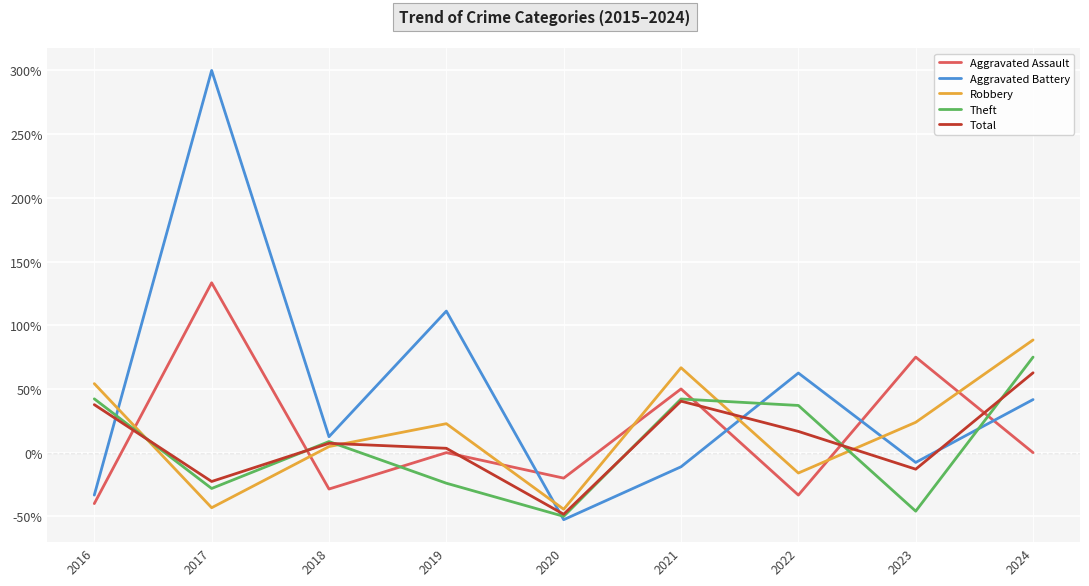

True or false: Aggravated Battery and Robbery cross at least once.

True